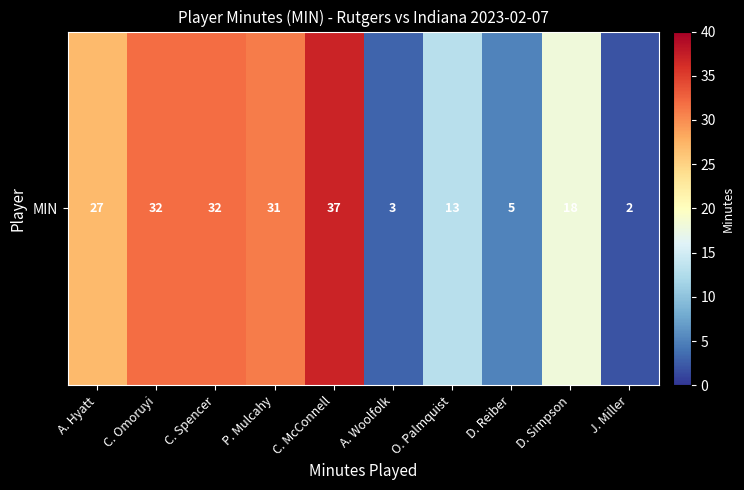

The value at C. Omoruyi is 49. True or false?

False